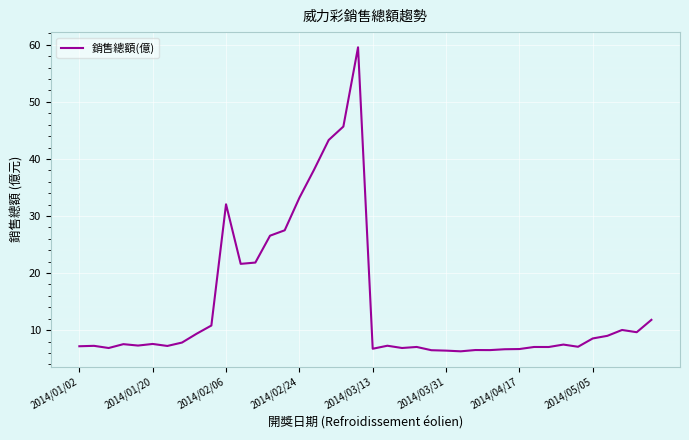

What is the minimum value shown in the chart?

6.3